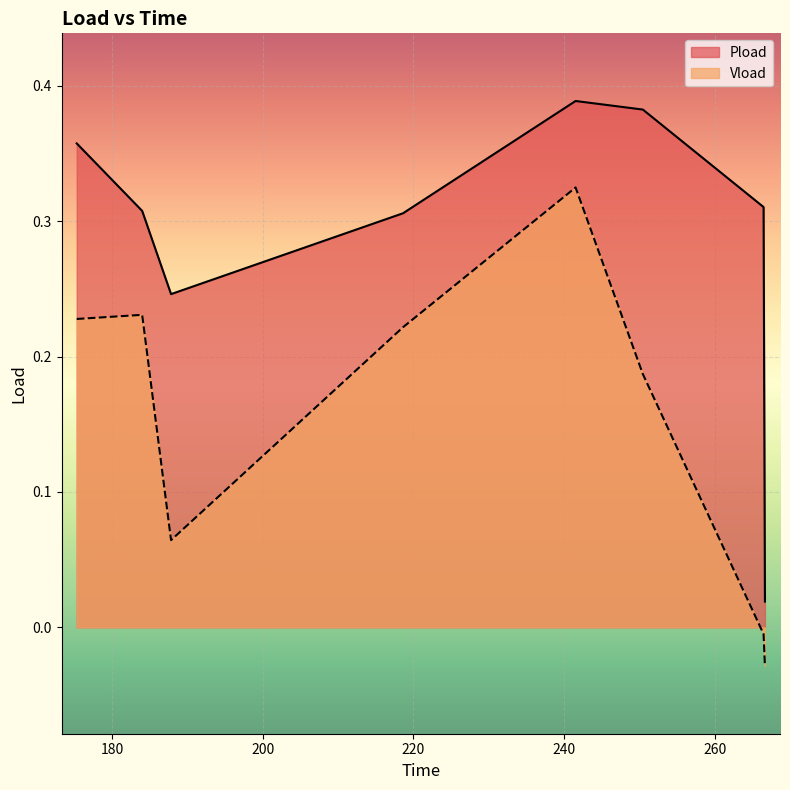

Between 218.64 and 184.014, which is larger?

184.014